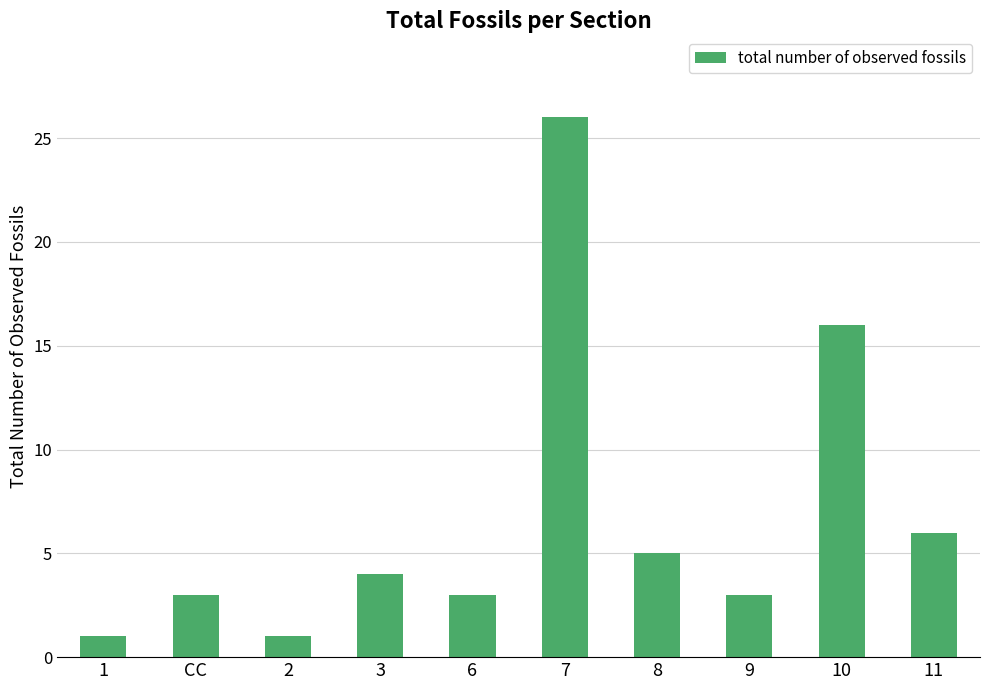

Reading right to left, list all the values displayed in this chart.

6	16	3	5	26	3	4	1	3	1